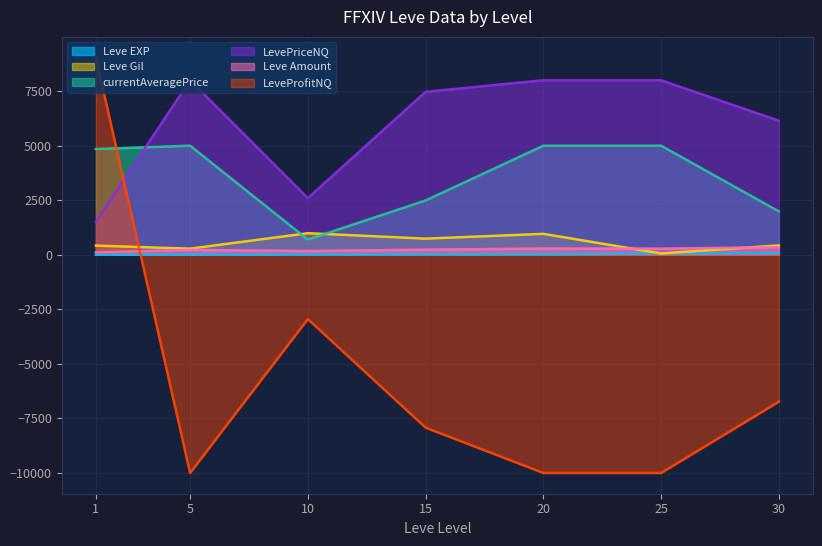

Where is the first local minimum for Leve Amount?

10